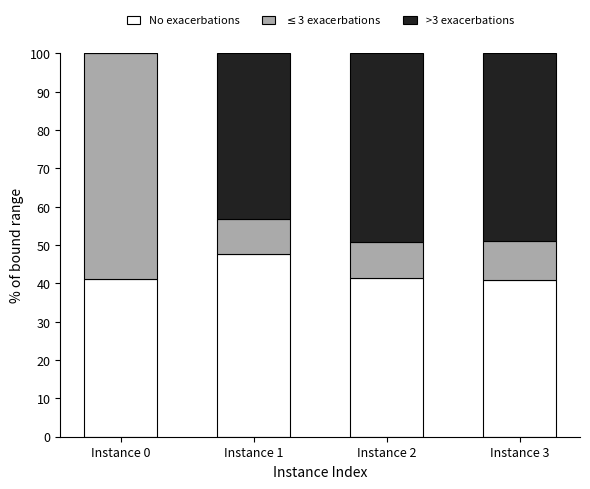

What is the total value across all series at Instance 2?

100.0